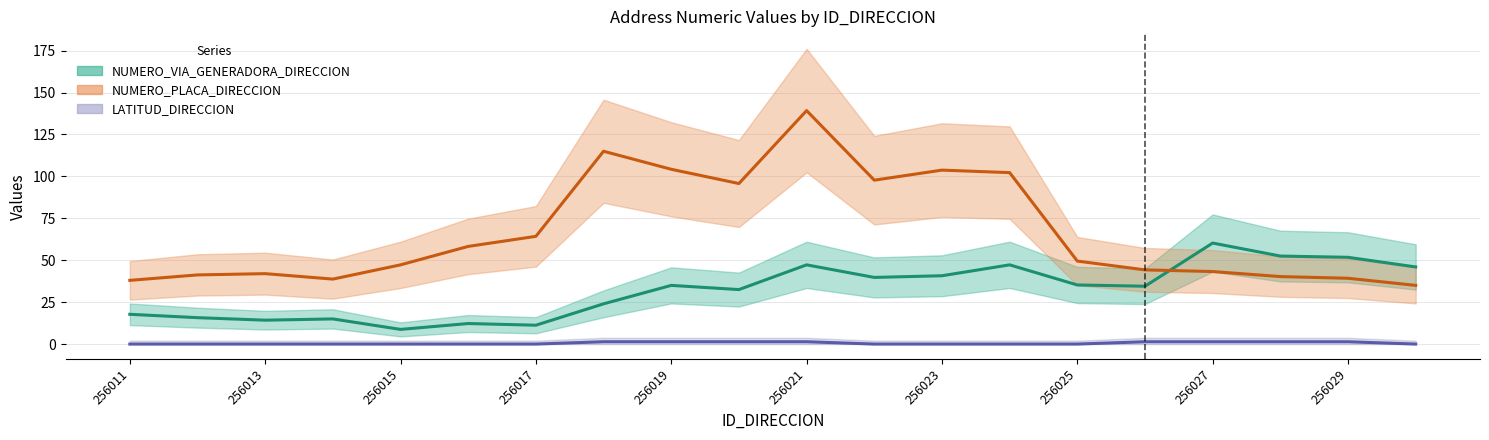

True or false: LATITUD_DIRECCION (line) and NUMERO_VIA_GENERADORA_DIRECCION (line) intersect in this chart.

False